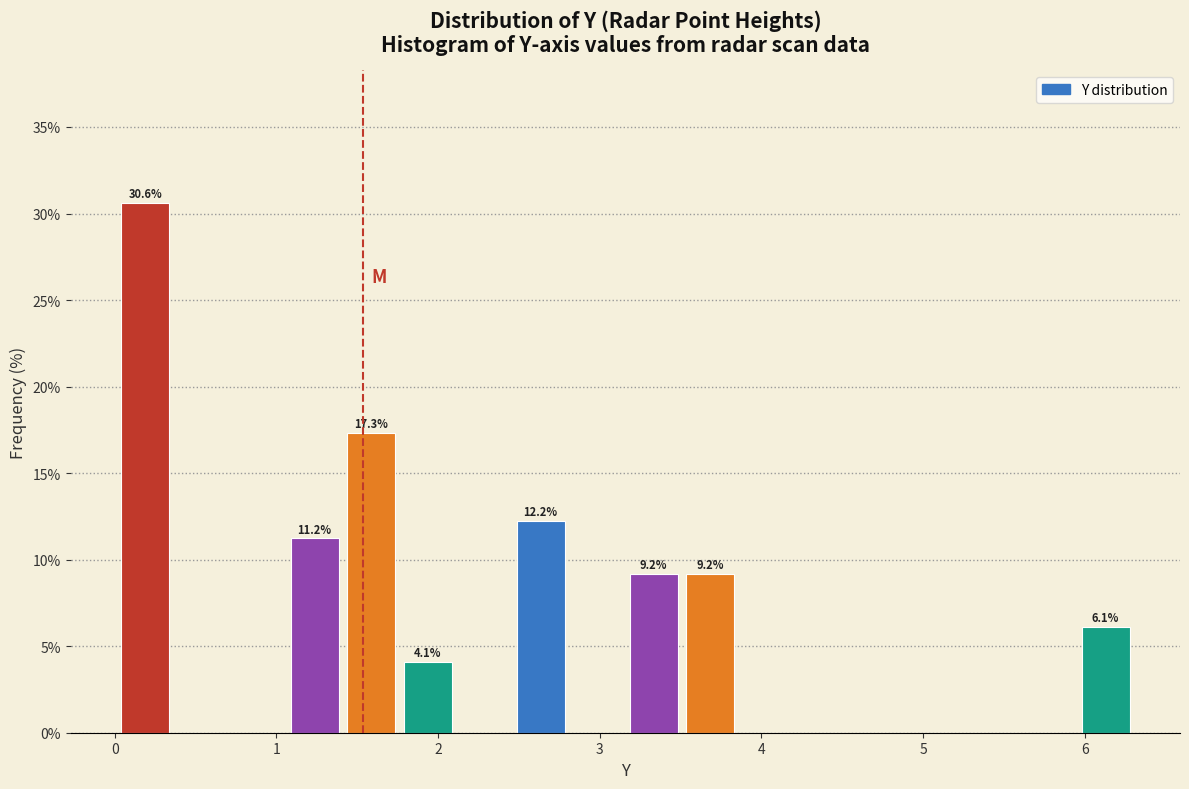

Around what value on the x-axis is the tallest bar? Give the approximate position of its centre, as read against the axis.

0.2